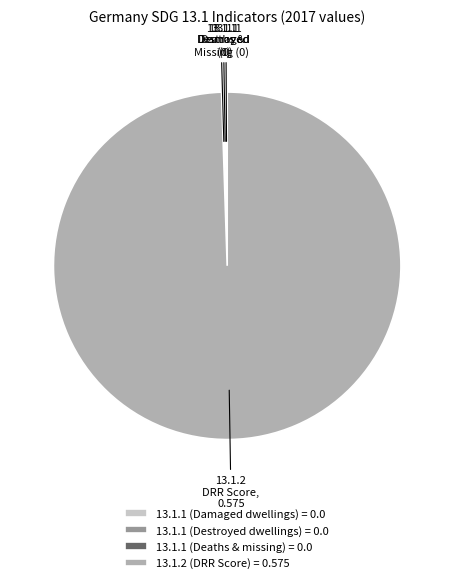

Which slice is the largest?

13.1.2 DRR Score, 0.575